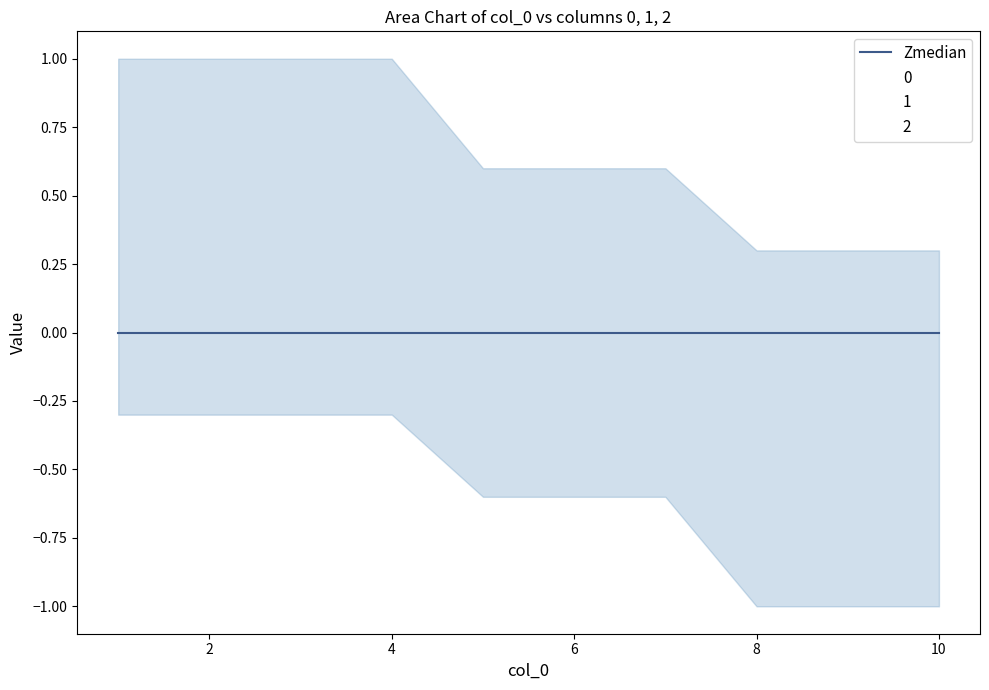

Count the 2 values in the range 0 to 1.

10